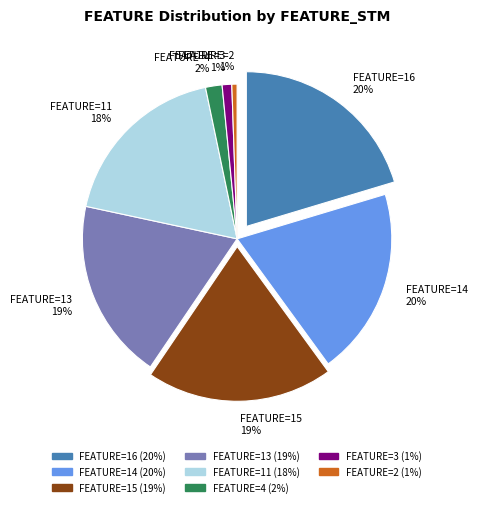

True or false: 2 accounts for 7% of the total.

False